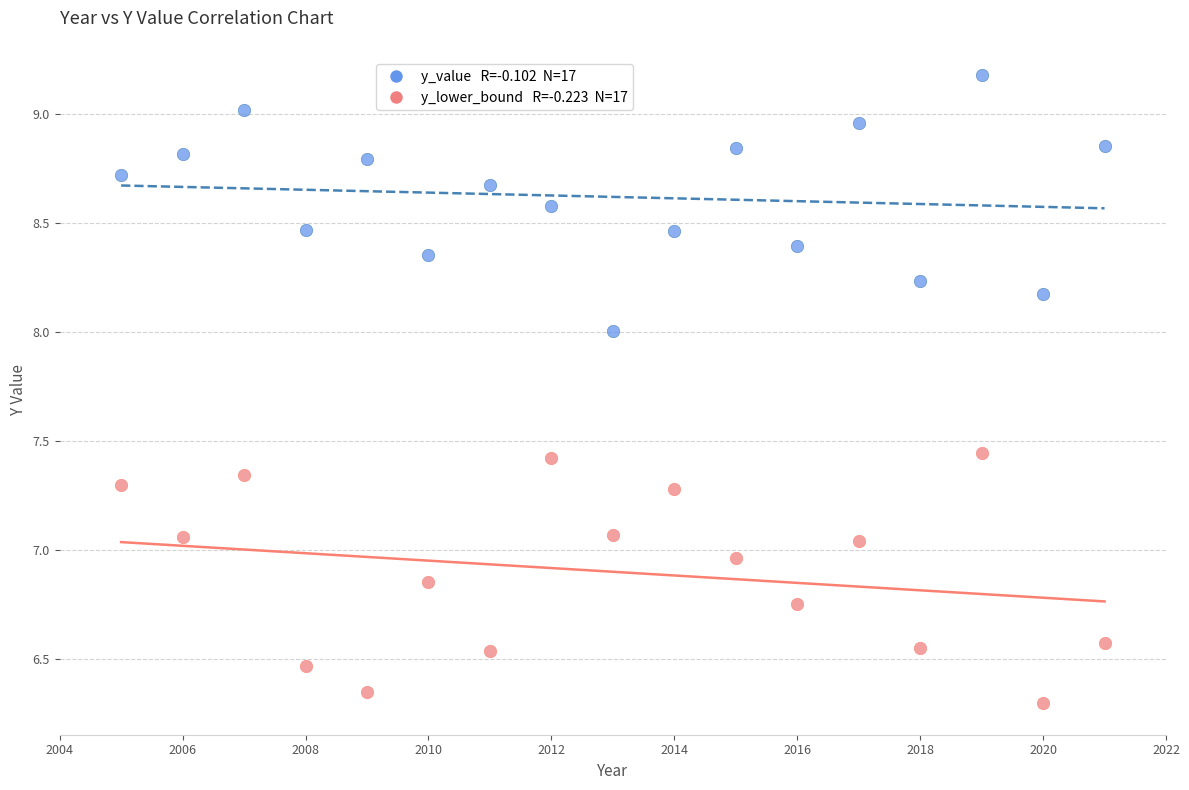

Across all data points, what is the range of Y values (max minus min)?

2.9